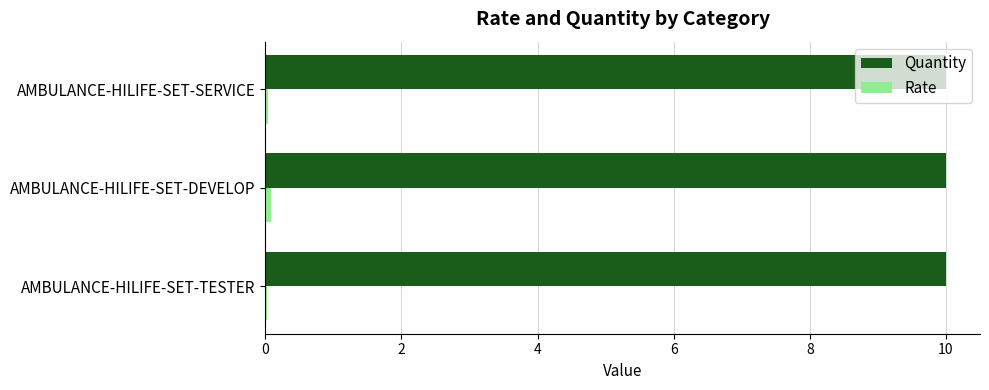

Which series has the largest total across all categories?

Quantity